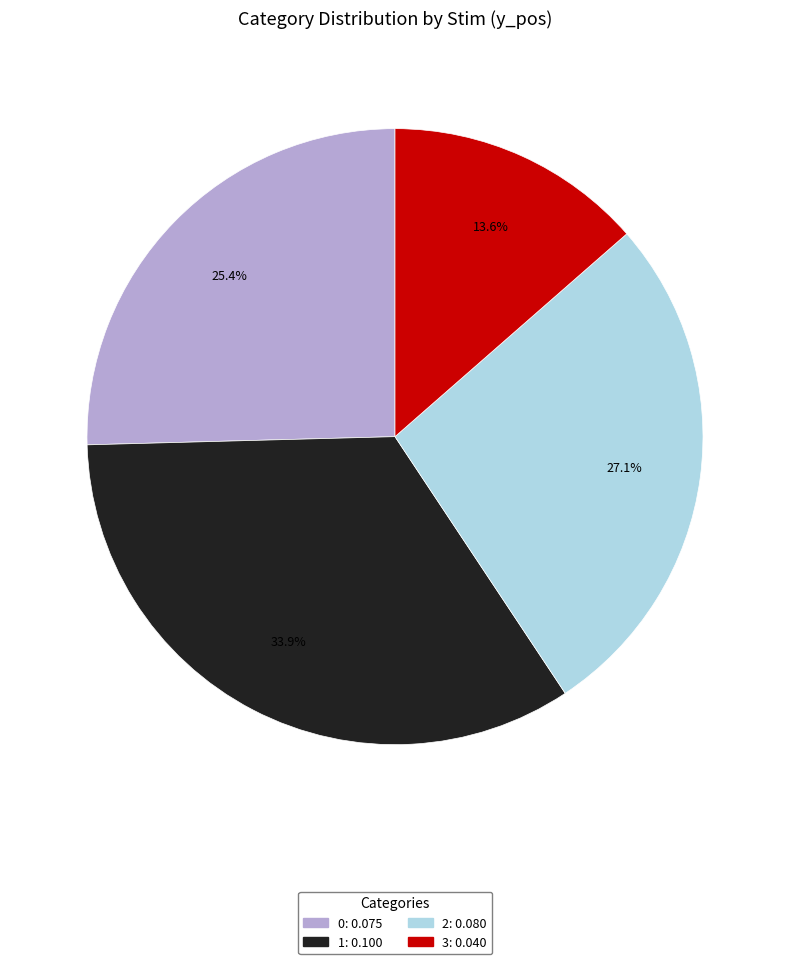

True or false: 0 accounts for 37% of the total.

False